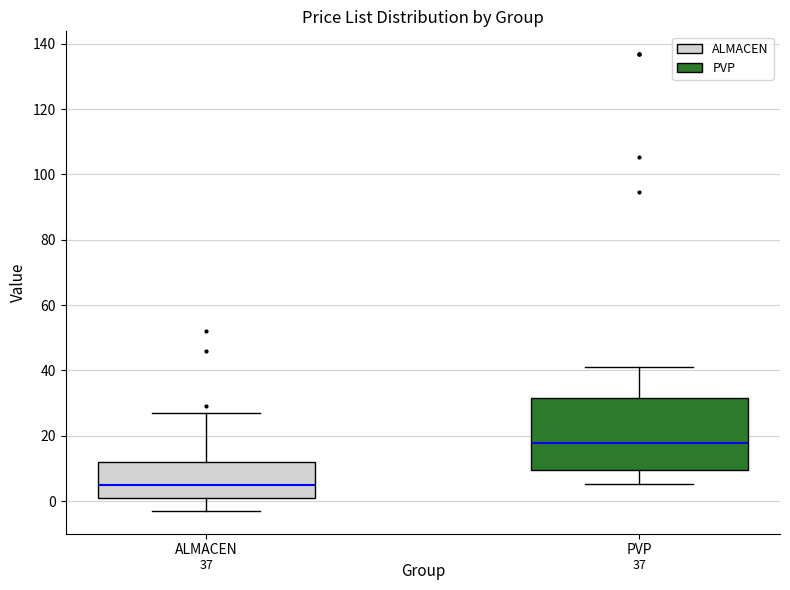

Where does the lower whisker of the box for PVP end on the y-axis? The values are not printed on the chart, so give them approximately, as read against the axis.

6